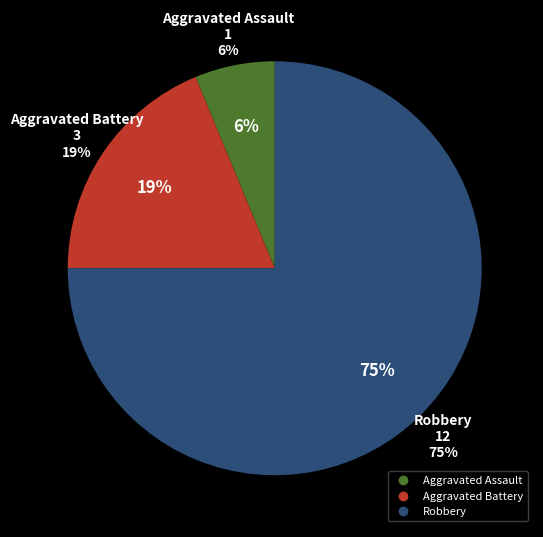

What is the smallest slice in the pie chart?

Aggravated Assault